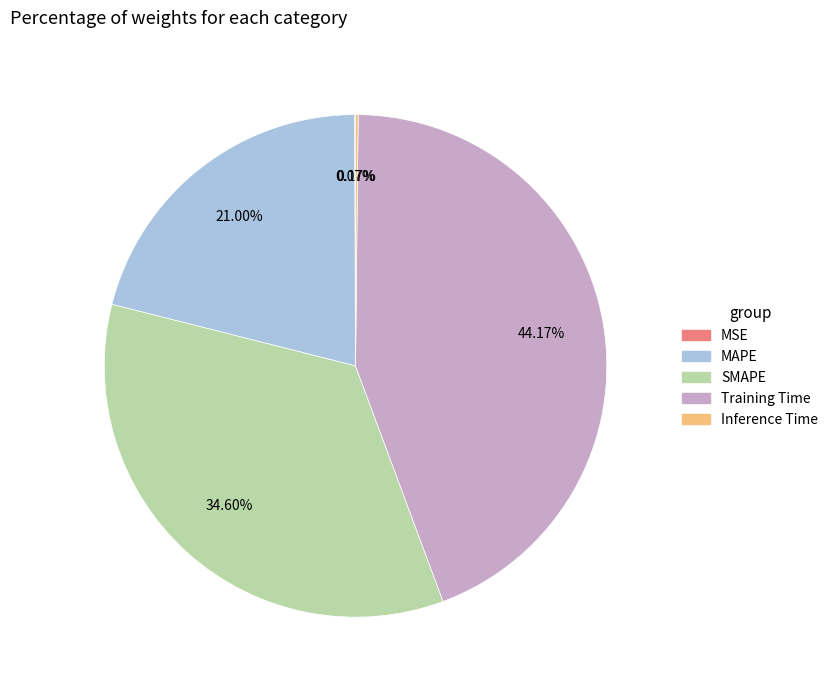

To the nearest percent, what portion does SMAPE represent?

35%